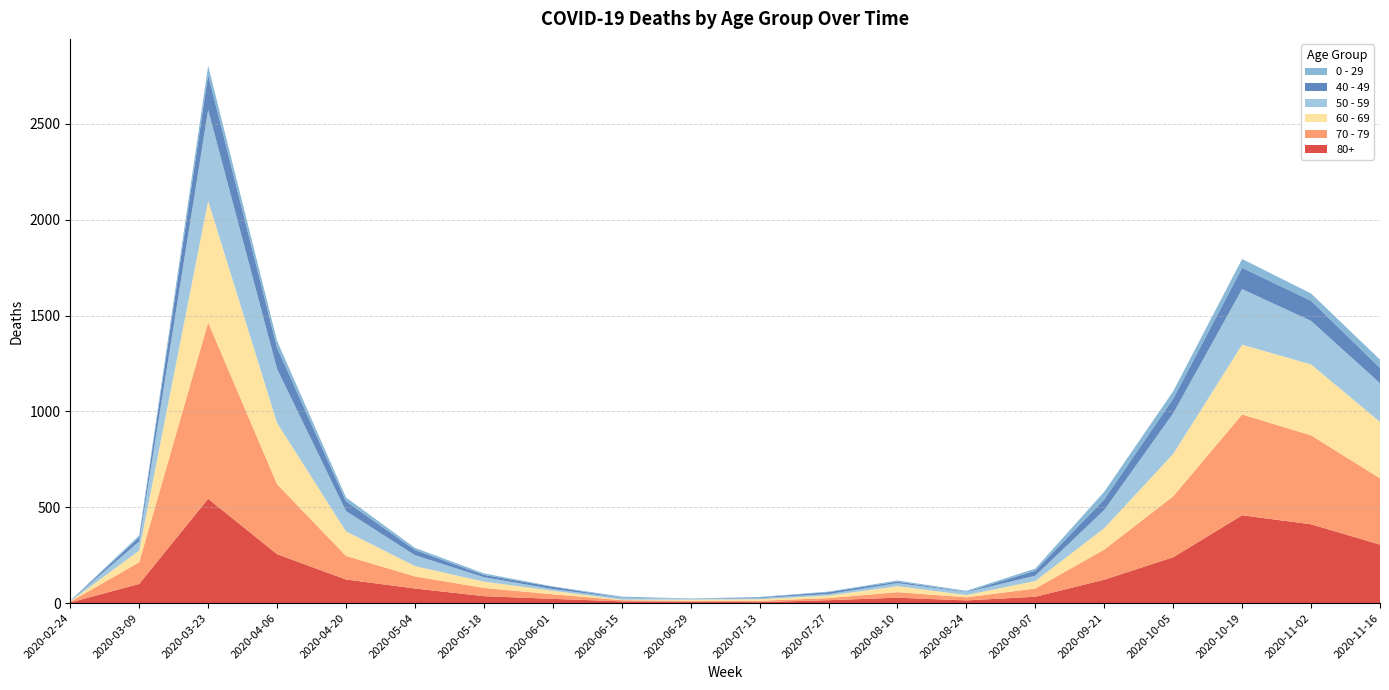

Reading left to right, what are all the values shown in this chart?

80+: 2020-02-24=3	2020-03-09=100	2020-03-23=544	2020-04-06=255	2020-04-20=123	2020-05-04=76	2020-05-18=36	2020-06-01=22	2020-06-15=9	2020-06-29=7	2020-07-13=5	2020-07-27=15	2020-08-10=28	2020-08-24=14	2020-09-07=33	2020-09-21=122	2020-10-05=239	2020-10-19=458	2020-11-02=411	2020-11-16=305
70 - 79: 2020-02-24=4	2020-03-09=113	2020-03-23=920	2020-04-06=365	2020-04-20=123	2020-05-04=63	2020-05-18=43	2020-06-01=24	2020-06-15=6	2020-06-29=5	2020-07-13=7	2020-07-27=11	2020-08-10=29	2020-08-24=16	2020-09-07=43	2020-09-21=157	2020-10-05=318	2020-10-19=526	2020-11-02=464	2020-11-16=346
60 - 69: 2020-02-24=2	2020-03-09=61	2020-03-23=634	2020-04-06=320	2020-04-20=128	2020-05-04=54	2020-05-18=33	2020-06-01=18	2020-06-15=3	2020-06-29=6	2020-07-13=8	2020-07-27=13	2020-08-10=31	2020-08-24=12	2020-09-07=39	2020-09-21=112	2020-10-05=221	2020-10-19=364	2020-11-02=370	2020-11-16=294
50 - 59: 2020-02-24=3	2020-03-09=48	2020-03-23=475	2020-04-06=281	2020-04-20=106	2020-05-04=57	2020-05-18=23	2020-06-01=9	2020-06-15=8	2020-06-29=3	2020-07-13=6	2020-07-27=8	2020-08-10=16	2020-08-24=15	2020-09-07=28	2020-09-21=95	2020-10-05=212	2020-10-19=290	2020-11-02=227	2020-11-16=202
40 - 49: 2020-02-24=0	2020-03-09=21	2020-03-23=183	2020-04-06=111	2020-04-20=51	2020-05-04=27	2020-05-18=12	2020-06-01=12	2020-06-15=2	2020-06-29=1	2020-07-13=4	2020-07-27=10	2020-08-10=8	2020-08-24=2	2020-09-07=26	2020-09-21=55	2020-10-05=76	2020-10-19=111	2020-11-02=105	2020-11-16=80
0 - 29: 2020-02-24=1	2020-03-09=10	2020-03-23=47	2020-04-06=36	2020-04-20=20	2020-05-04=11	2020-05-18=8	2020-06-01=2	2020-06-15=6	2020-06-29=2	2020-07-13=2	2020-07-27=3	2020-08-10=6	2020-08-24=5	2020-09-07=11	2020-09-21=40	2020-10-05=39	2020-10-19=46	2020-11-02=38	2020-11-16=43